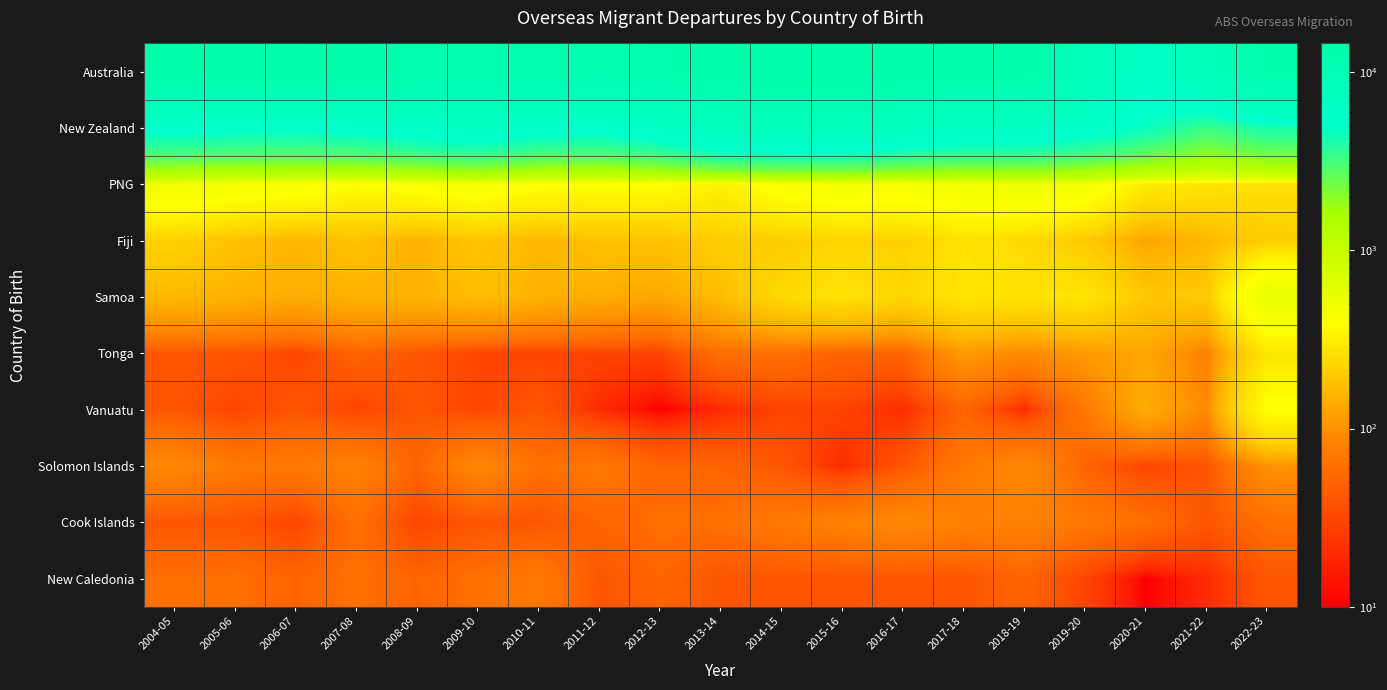

What is the minimum value shown in the chart?

10